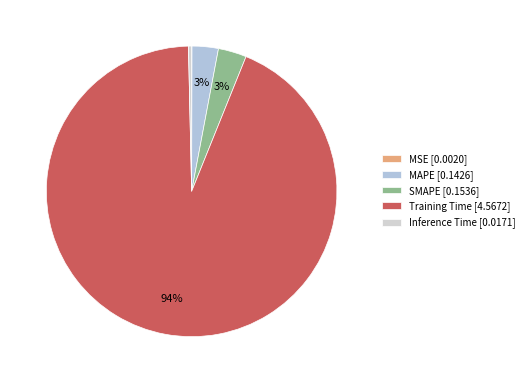

Between MSE and MAPE, which is larger?

MAPE